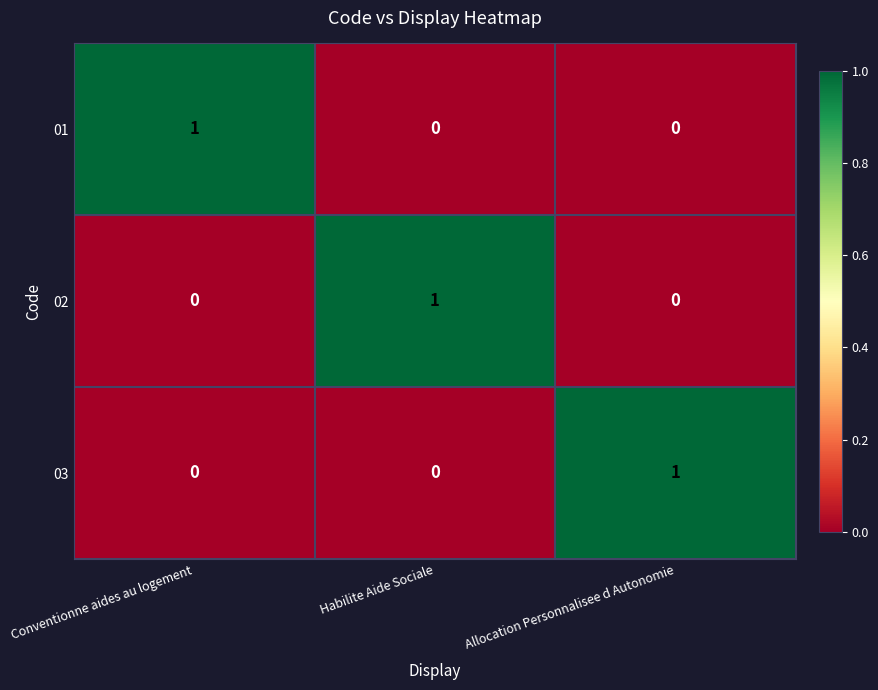

Which category has the highest value in the 03 series?

Allocation Personnalisee d Autonomie